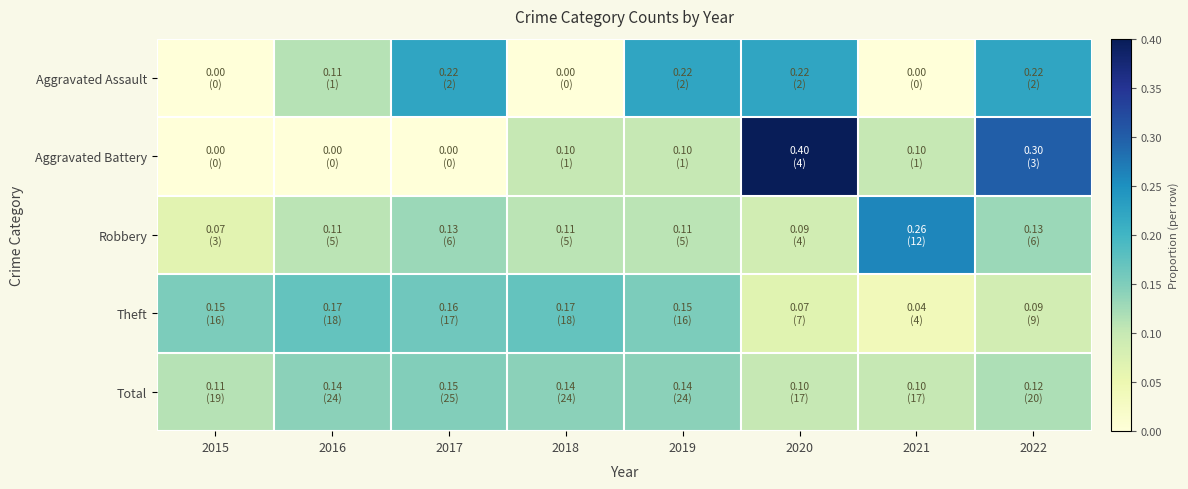

At which category is the sum across all series the highest?

2020